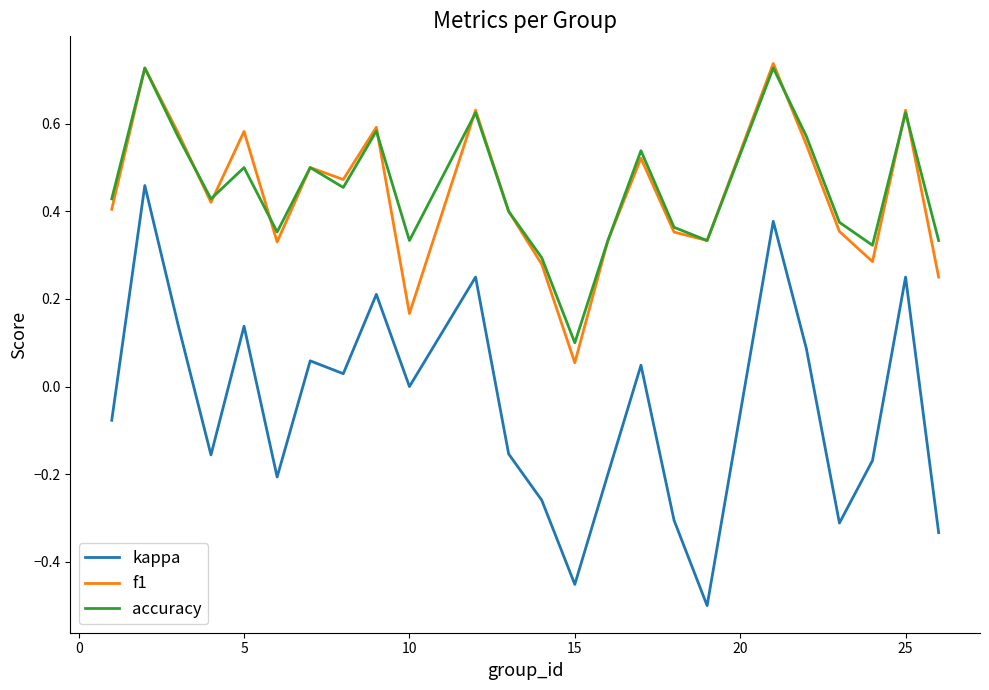

How many lines are shown in the chart?

3